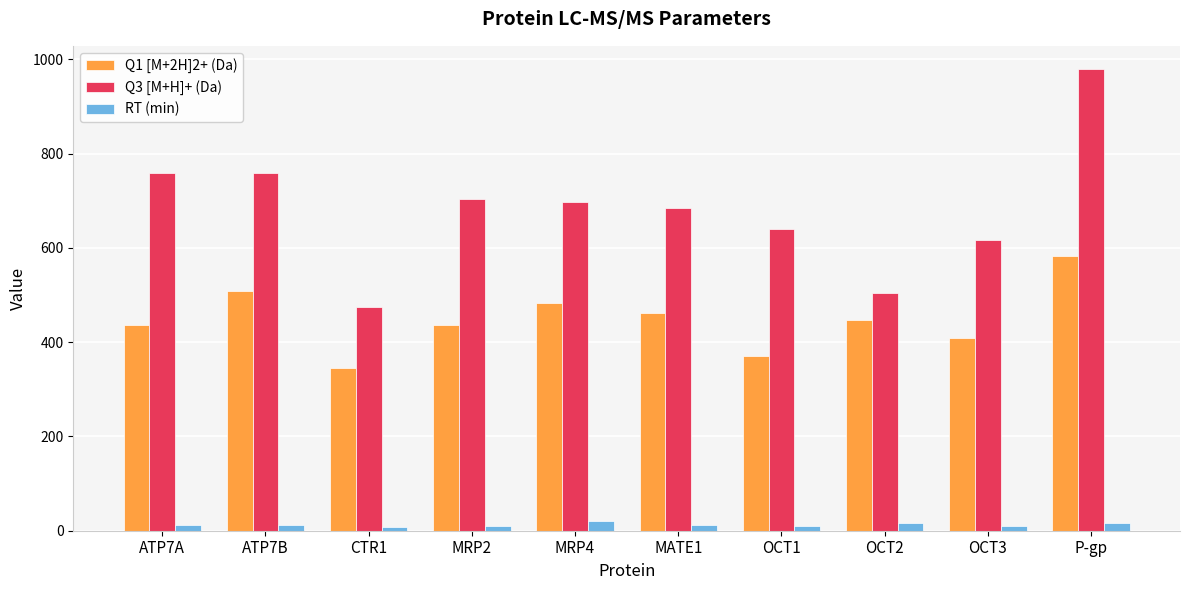

What is the sum of all Q3 [M+H]+ (Da) values?

6818.9